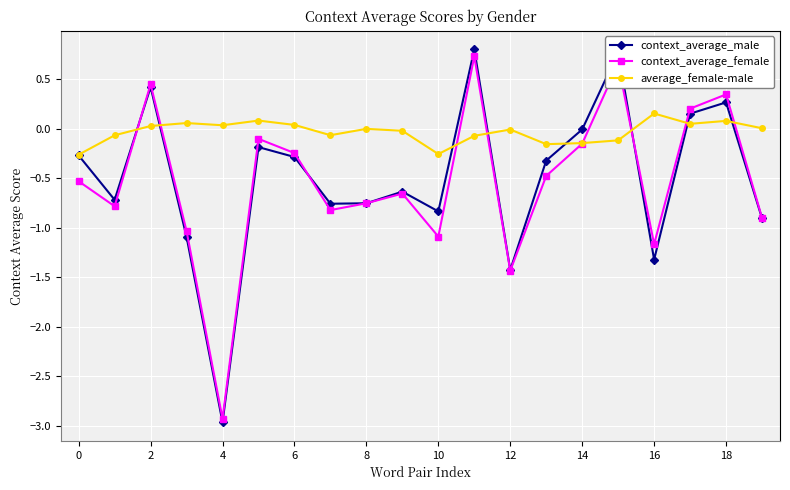

What is the greatest value displayed?

0.8